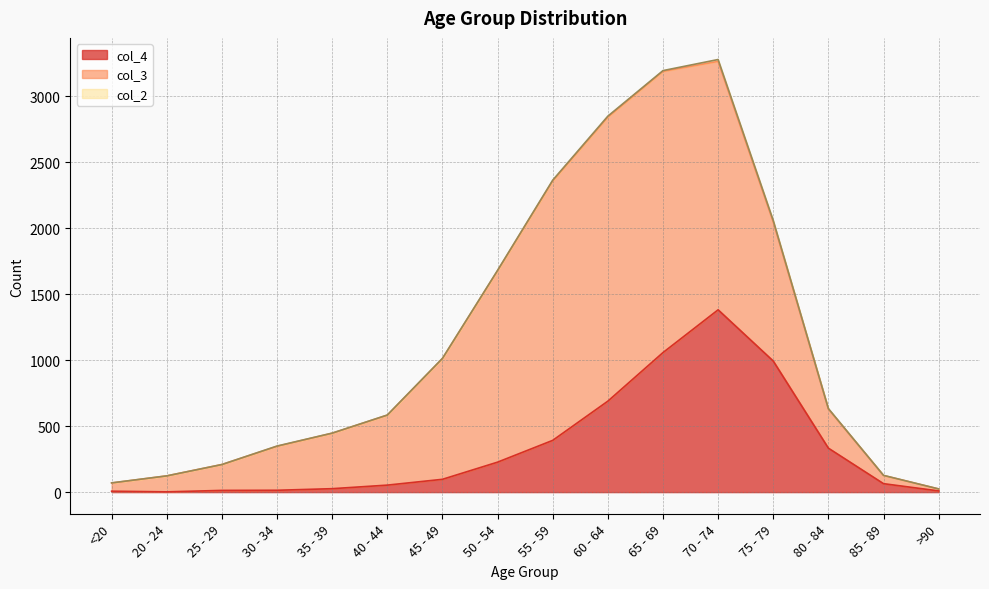

True or false: col_4 and col_3 intersect in this chart.

True